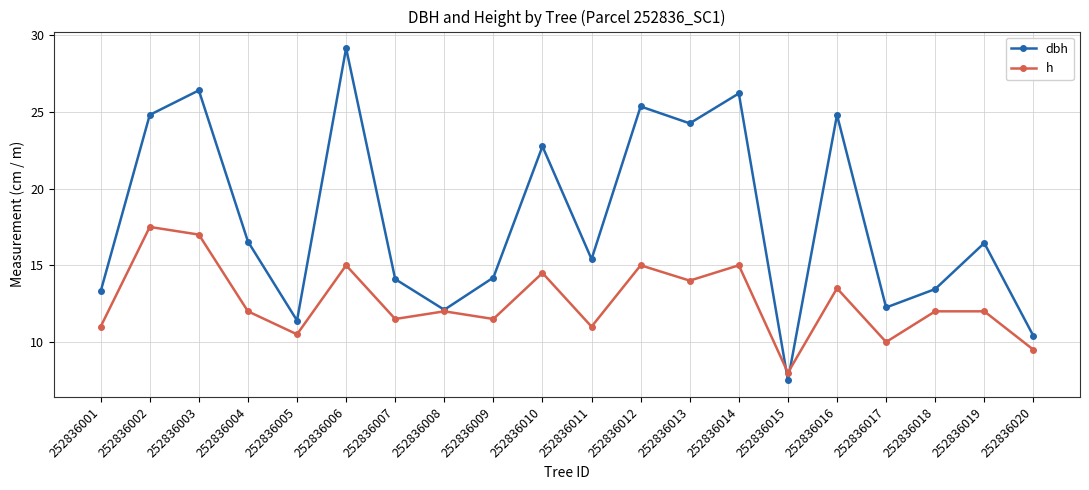

True or false: h and dbh intersect in this chart.

True